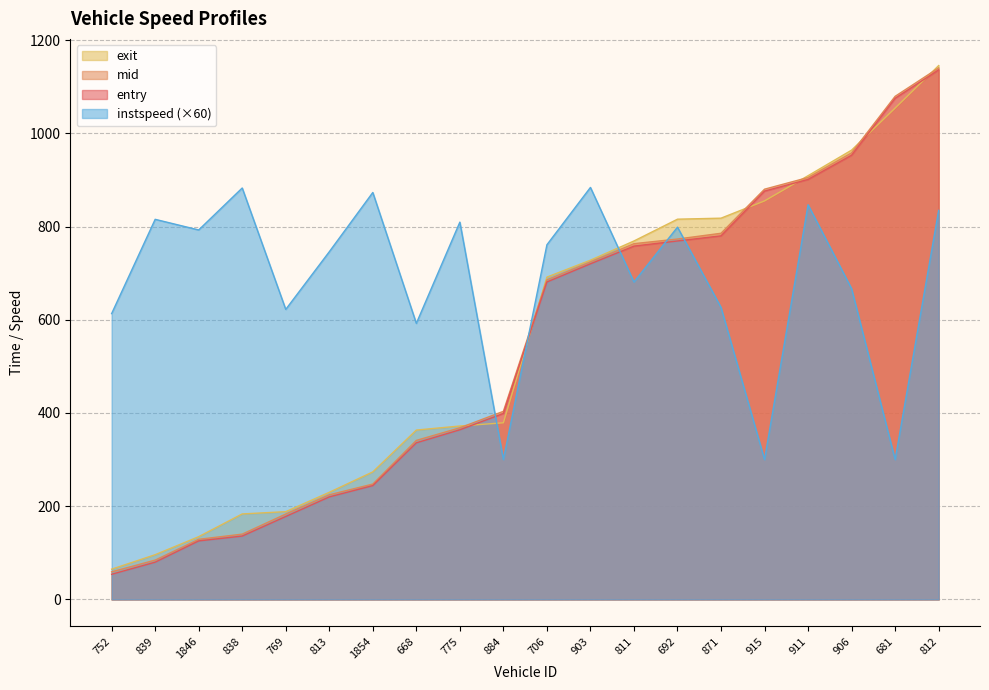

At which label is mid closest to 599?

706